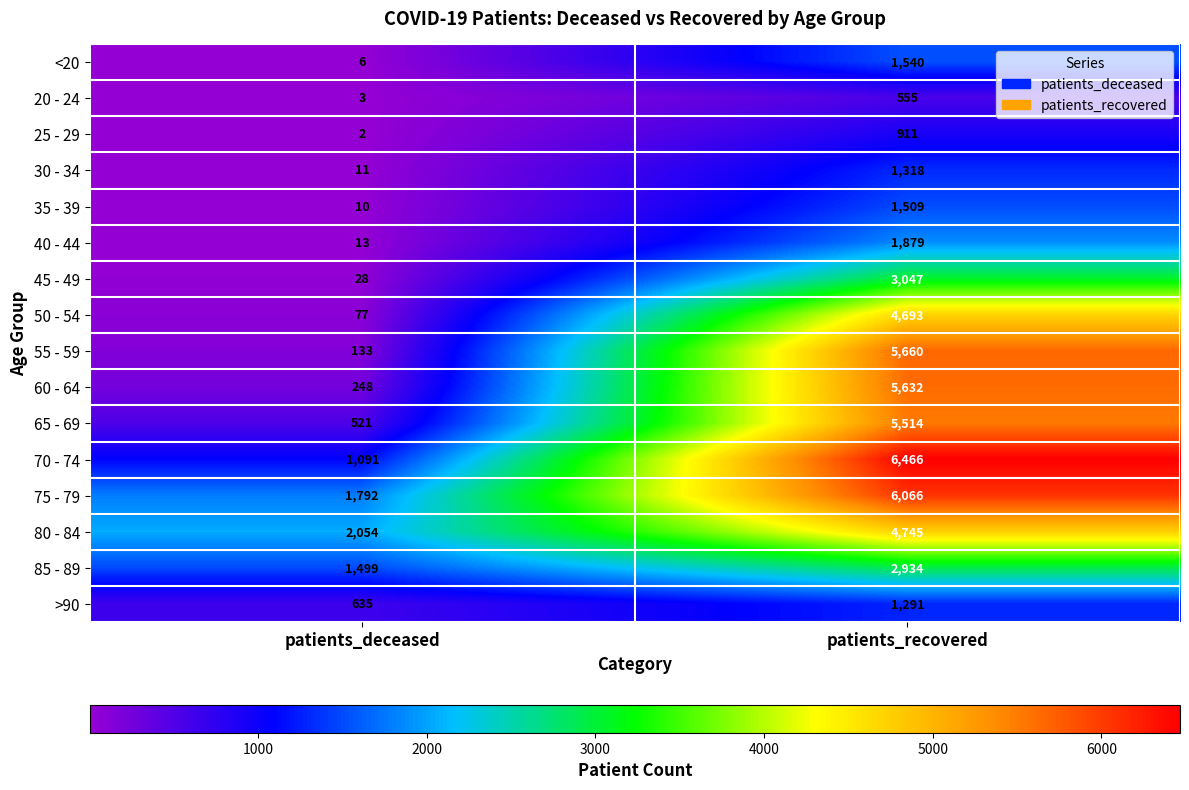

The 80 - 84 series shows 1863 at patients_recovered. True or false?

False